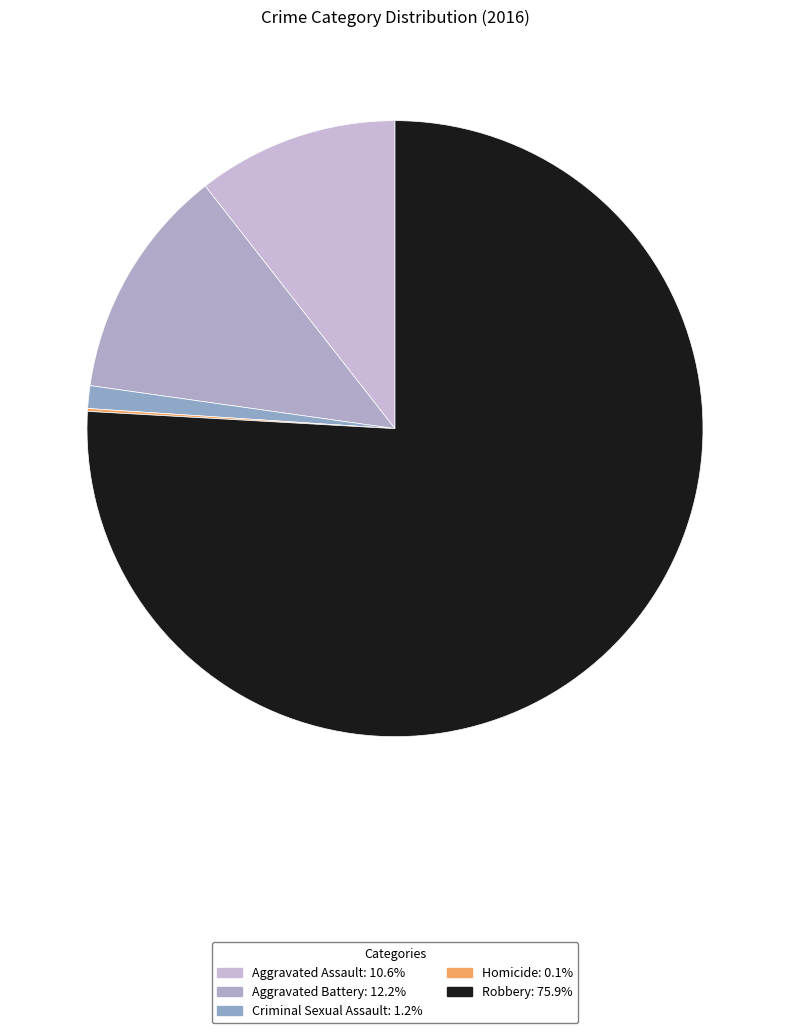

How many slices are in this pie chart?

5